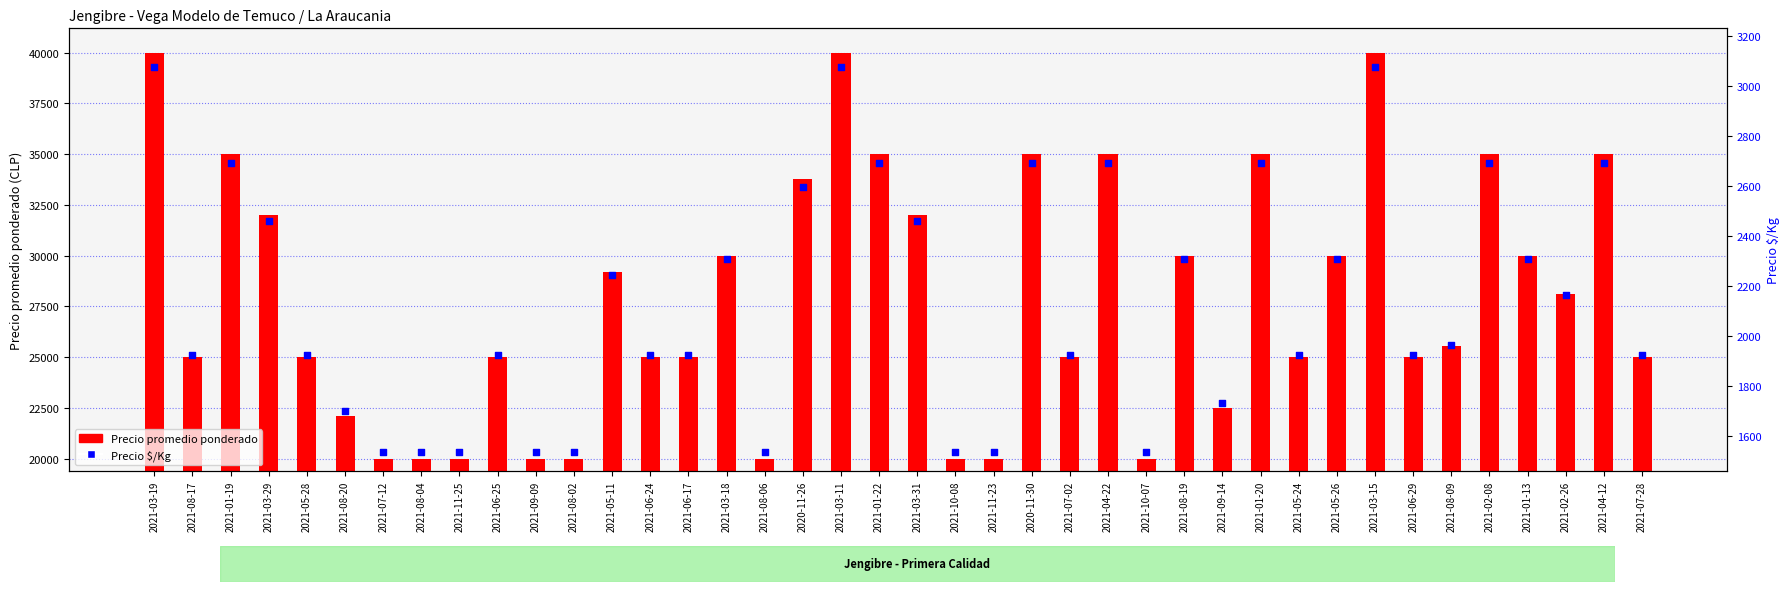

What are all the series names shown in the legend?

Precio promedio ponderado, Precio $/Kg